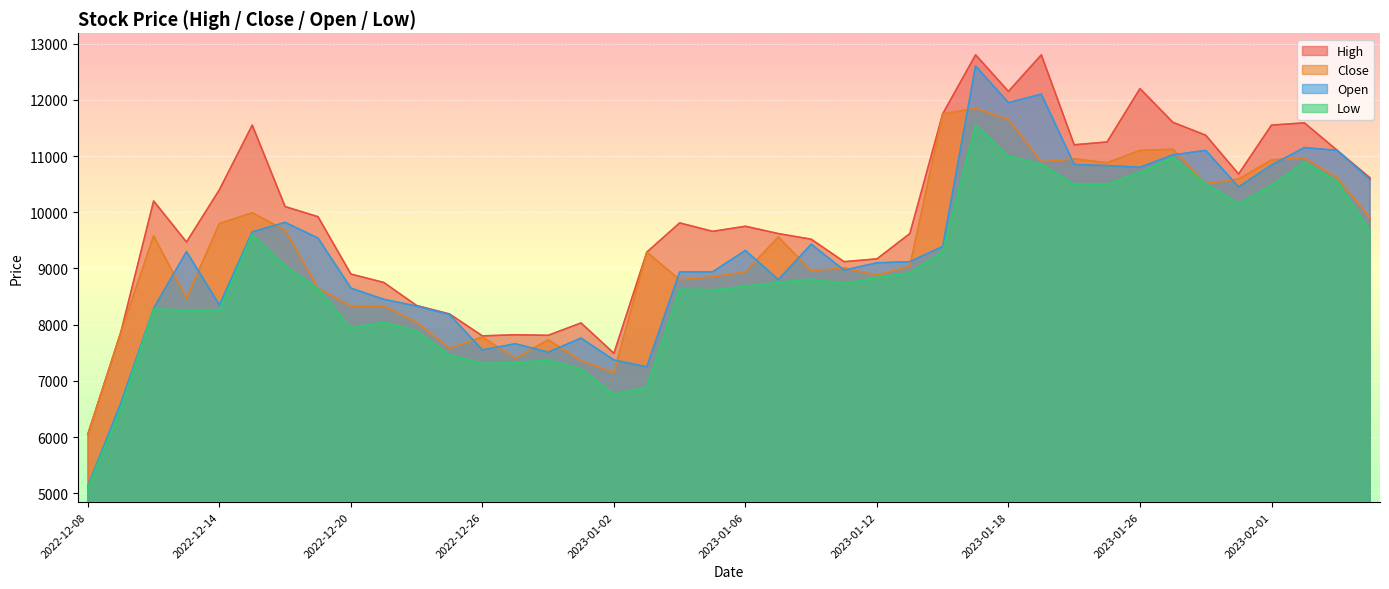

Reading right to left, list all the values displayed in this chart.

High: 2023-02-06=10610	2023-02-03=11100	2023-02-02=11590	2023-02-01=11550	2023-01-31=10680	2023-01-30=11370	2023-01-27=11600	2023-01-26=12200	2023-01-25=11250	2023-01-20=11200	2023-01-19=12800	2023-01-18=12150	2023-01-17=12800	2023-01-16=11750	2023-01-13=9620	2023-01-12=9170	2023-01-11=9120	2023-01-10=9520	2023-01-09=9620	2023-01-06=9750	2023-01-05=9660	2023-01-04=9810	2023-01-03=9290	2023-01-02=7490	2022-12-29=8030	2022-12-28=7810	2022-12-27=7820	2022-12-26=7800	2022-12-23=8190	2022-12-22=8340	2022-12-21=8750	2022-12-20=8900	2022-12-19=9920	2022-12-16=10100	2022-12-15=11550	2022-12-14=10400	2022-12-13=9470	2022-12-12=10200	2022-12-09=7860	2022-12-08=6050
Close: 2023-02-06=9900	2023-02-03=10610	2023-02-02=10970	2023-02-01=10930	2023-01-31=10590	2023-01-30=10510	2023-01-27=11120	2023-01-26=11100	2023-01-25=10880	2023-01-20=10950	2023-01-19=10900	2023-01-18=11650	2023-01-17=11850	2023-01-16=11750	2023-01-13=9040	2023-01-12=8880	2023-01-11=9010	2023-01-10=8960	2023-01-09=9560	2023-01-06=8940	2023-01-05=8850	2023-01-04=8800	2023-01-03=9290	2023-01-02=7150	2022-12-29=7360	2022-12-28=7730	2022-12-27=7400	2022-12-26=7780	2022-12-23=7580	2022-12-22=8040	2022-12-21=8330	2022-12-20=8330	2022-12-19=8650	2022-12-16=9680	2022-12-15=9990	2022-12-14=9800	2022-12-13=8470	2022-12-12=9580	2022-12-09=7860	2022-12-08=6050
Open: 2023-02-06=10580	2023-02-03=11100	2023-02-02=11150	2023-02-01=10840	2023-01-31=10450	2023-01-30=11100	2023-01-27=11020	2023-01-26=10800	2023-01-25=10830	2023-01-20=10850	2023-01-19=12100	2023-01-18=11950	2023-01-17=12600	2023-01-16=9390	2023-01-13=9120	2023-01-12=9100	2023-01-11=8970	2023-01-10=9430	2023-01-09=8800	2023-01-06=9320	2023-01-05=8940	2023-01-04=8940	2023-01-03=7250	2023-01-02=7370	2022-12-29=7760	2022-12-28=7510	2022-12-27=7660	2022-12-26=7550	2022-12-23=8180	2022-12-22=8330	2022-12-21=8450	2022-12-20=8650	2022-12-19=9540	2022-12-16=9820	2022-12-15=9650	2022-12-14=8350	2022-12-13=9300	2022-12-12=8290	2022-12-09=6600	2022-12-08=5130
Low: 2023-02-06=9660	2023-02-03=10550	2023-02-02=10890	2023-02-01=10480	2023-01-31=10150	2023-01-30=10510	2023-01-27=10980	2023-01-26=10710	2023-01-25=10500	2023-01-20=10500	2023-01-19=10850	2023-01-18=11000	2023-01-17=11550	2023-01-16=9300	2023-01-13=8920	2023-01-12=8840	2023-01-11=8730	2023-01-10=8810	2023-01-09=8750	2023-01-06=8680	2023-01-05=8620	2023-01-04=8630	2023-01-03=6890	2023-01-02=6760	2022-12-29=7210	2022-12-28=7370	2022-12-27=7320	2022-12-26=7310	2022-12-23=7460	2022-12-22=7880	2022-12-21=8040	2022-12-20=7940	2022-12-19=8640	2022-12-16=9040	2022-12-15=9610	2022-12-14=8260	2022-12-13=8260	2022-12-12=8280	2022-12-09=6510	2022-12-08=5100